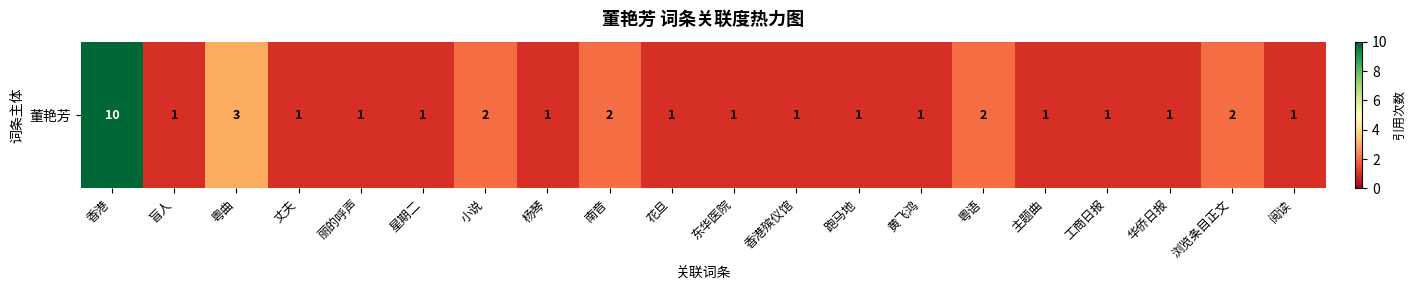

Between 粤曲 and 丽的呼声, which is larger?

粤曲